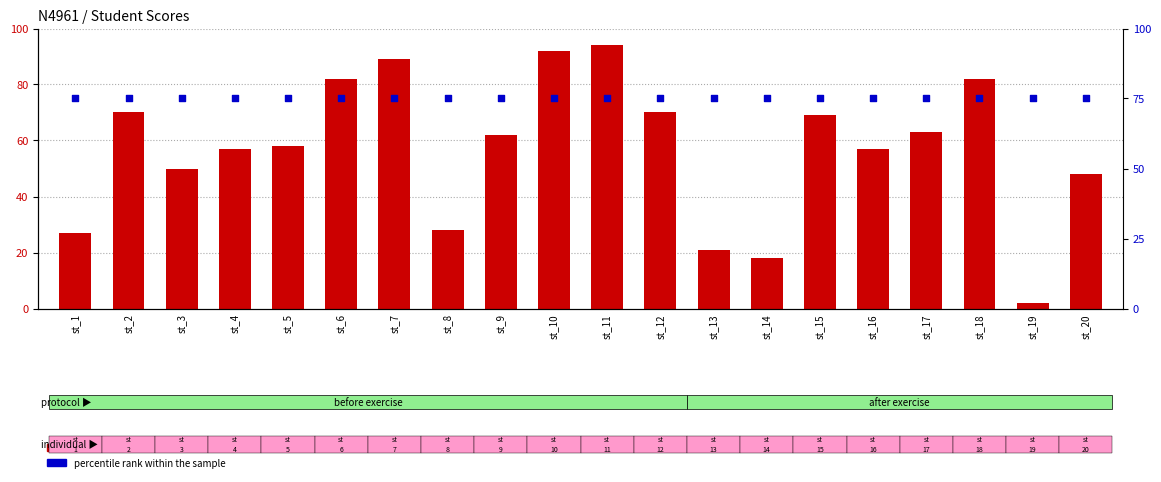

Which series reaches the maximum Y coordinate?

count